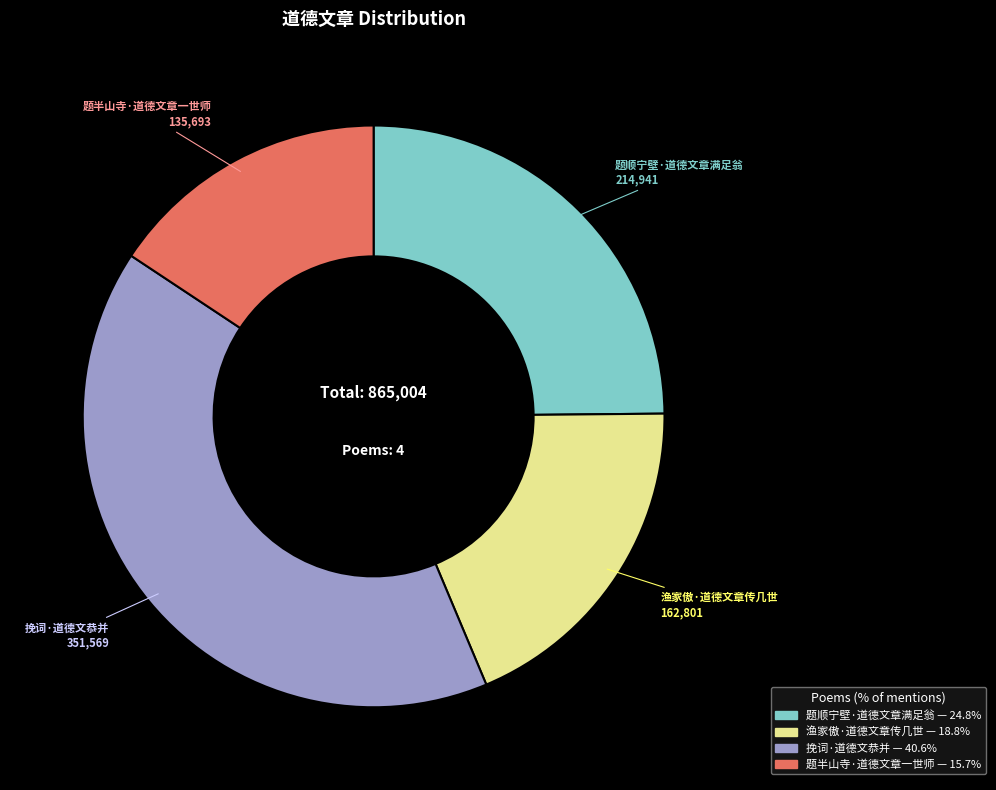

Rank the categories by value from highest to lowest.

挽词·道德文恭并, 题顺宁壁·道德文章满足翁, 渔家傲·道德文章传几世, 题半山寺·道德文章一世师